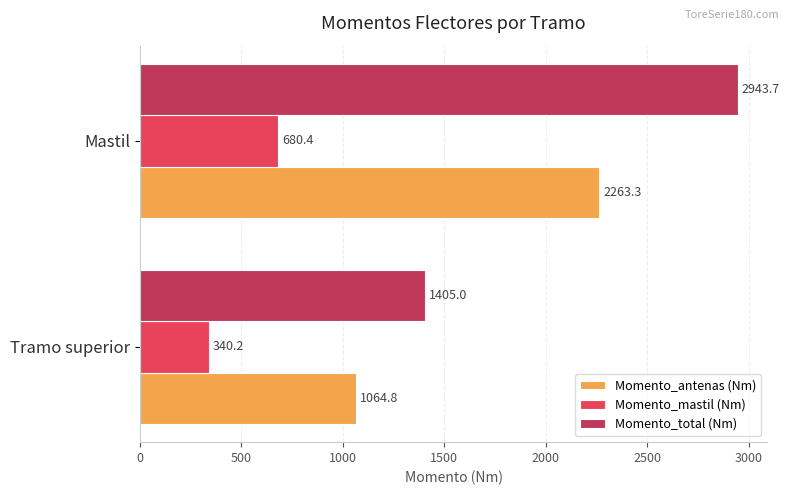

Which series has the largest total across all categories?

Momento_total (Nm)